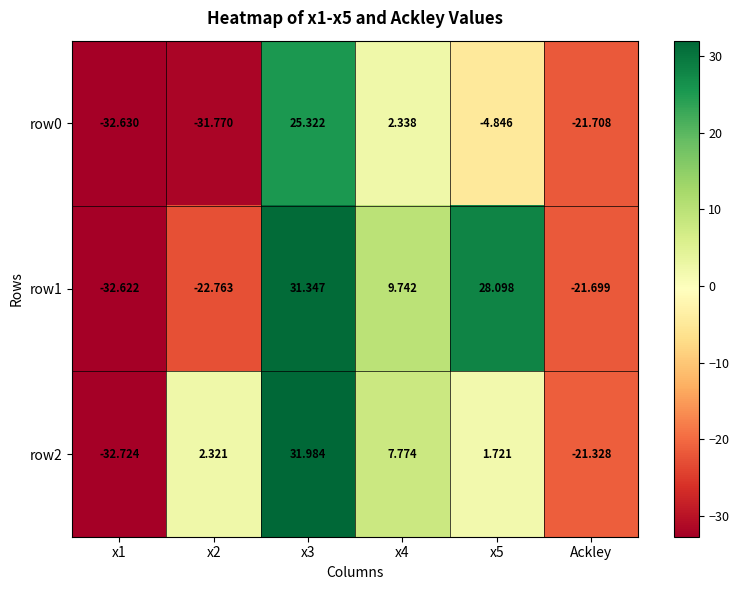

Is the value of row1 at x1 greater than the value of row0 at x1?

Yes